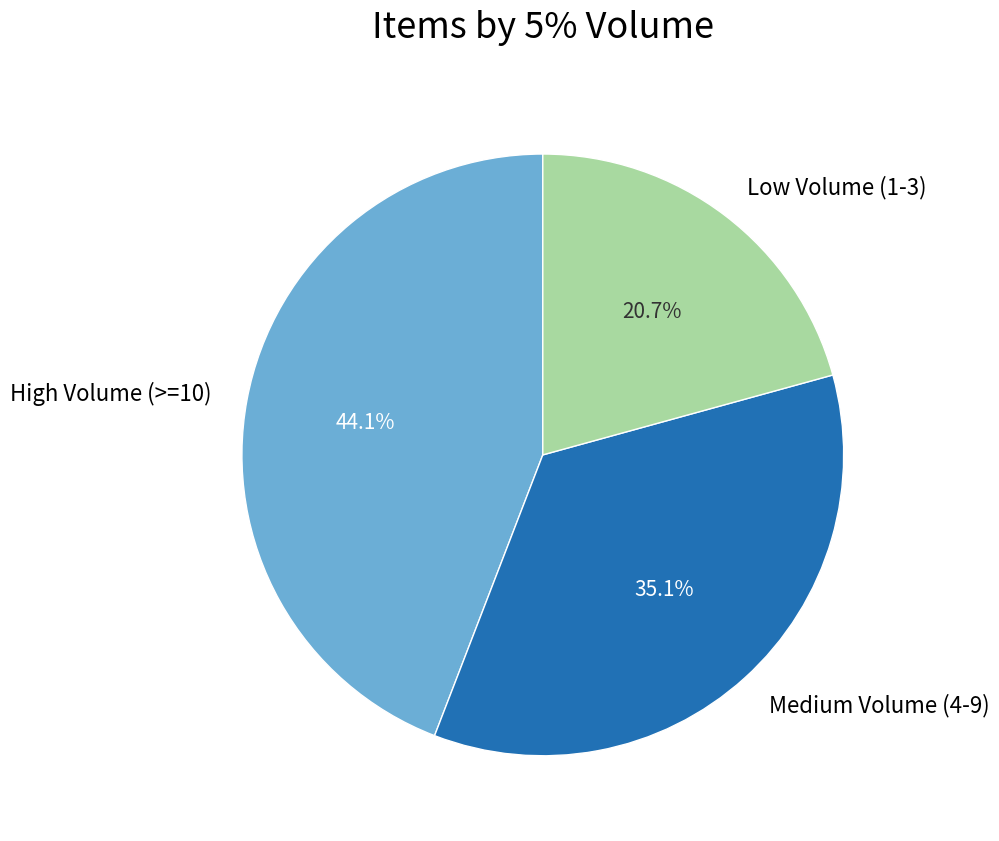

Rank the categories by value from highest to lowest.

High Volume (>=10), Medium Volume (4-9), Low Volume (1-3)